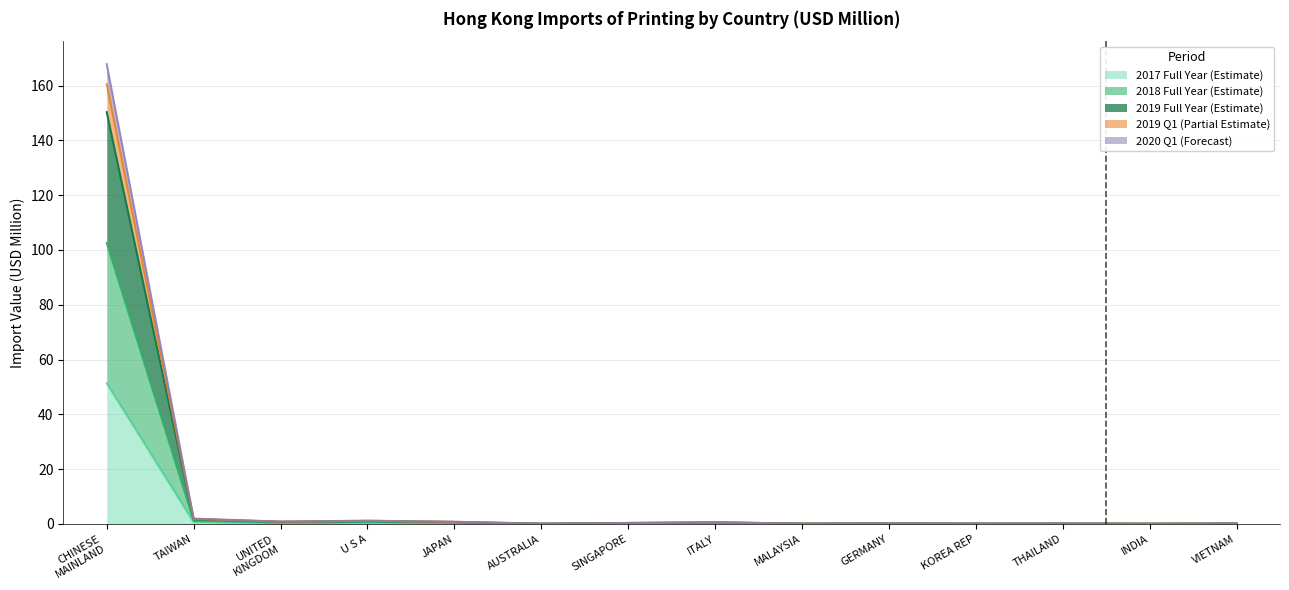

Reading left to right, what are all the values shown in this chart?

201712: CHINESE MAINLAND=51.4	TAIWAN=0.6	UNITED KINGDOM=0.3	U S A=0.4	JAPAN=0.2	AUSTRALIA=0.0	SINGAPORE=0.1	ITALY=0.1	MALAYSIA=0.0	GERMANY=0.1	KOREA REP=0.0	THAILAND=0.0	INDIA=0.0	VIETNAM=0.1
201812: CHINESE MAINLAND=102.5	TAIWAN=1.2	UNITED KINGDOM=0.5	U S A=0.8	JAPAN=0.5	AUSTRALIA=0.0	SINGAPORE=0.2	ITALY=0.4	MALAYSIA=0.1	GERMANY=0.1	KOREA REP=0.1	THAILAND=0.1	INDIA=0.0	VIETNAM=0.1
201903: CHINESE MAINLAND=160.5	TAIWAN=1.8	UNITED KINGDOM=0.8	U S A=1.1	JAPAN=0.7	AUSTRALIA=0.1	SINGAPORE=0.3	ITALY=0.6	MALAYSIA=0.1	GERMANY=0.2	KOREA REP=0.1	THAILAND=0.1	INDIA=0.1	VIETNAM=0.2
201912: CHINESE MAINLAND=167.8	TAIWAN=1.9	UNITED KINGDOM=0.8	U S A=1.2	JAPAN=0.8	AUSTRALIA=0.1	SINGAPORE=0.3	ITALY=0.6	MALAYSIA=0.1	GERMANY=0.2	KOREA REP=0.1	THAILAND=0.1	INDIA=0.1	VIETNAM=0.2
202003: CHINESE MAINLAND=150.3	TAIWAN=1.7	UNITED KINGDOM=0.7	U S A=1.0	JAPAN=0.7	AUSTRALIA=0.1	SINGAPORE=0.3	ITALY=0.5	MALAYSIA=0.1	GERMANY=0.2	KOREA REP=0.1	THAILAND=0.1	INDIA=0.1	VIETNAM=0.1